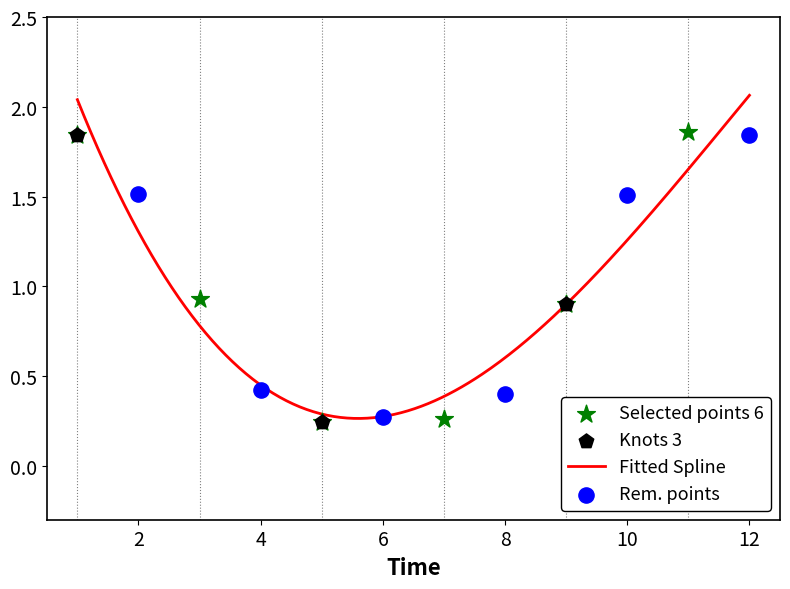

What is the change in value from 8 to 11?

+1.5